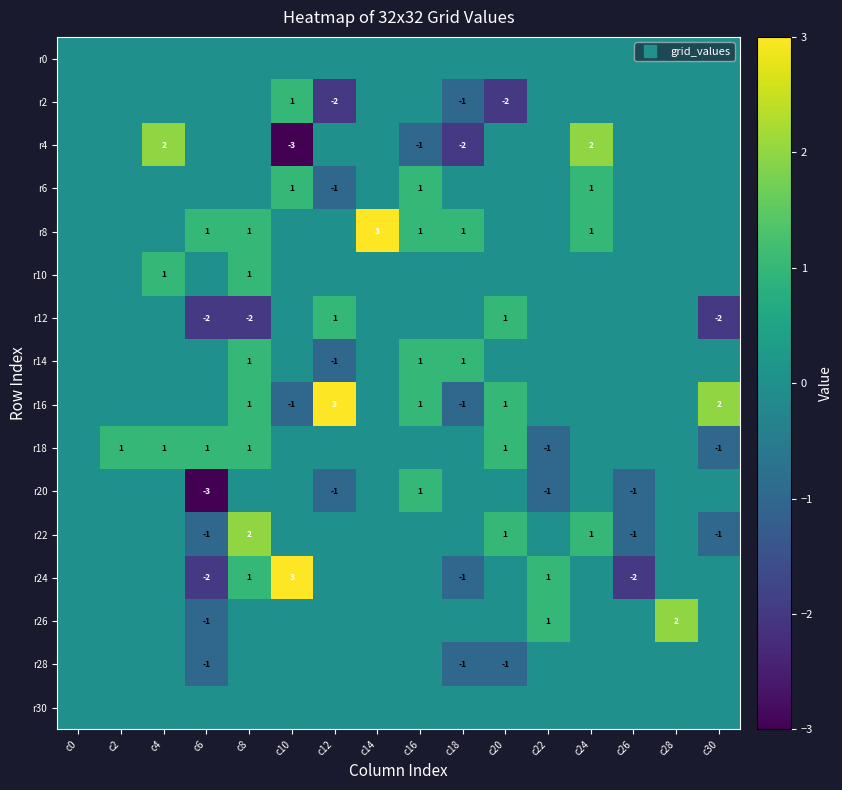

How many values in the r12 series exceed 0?

2